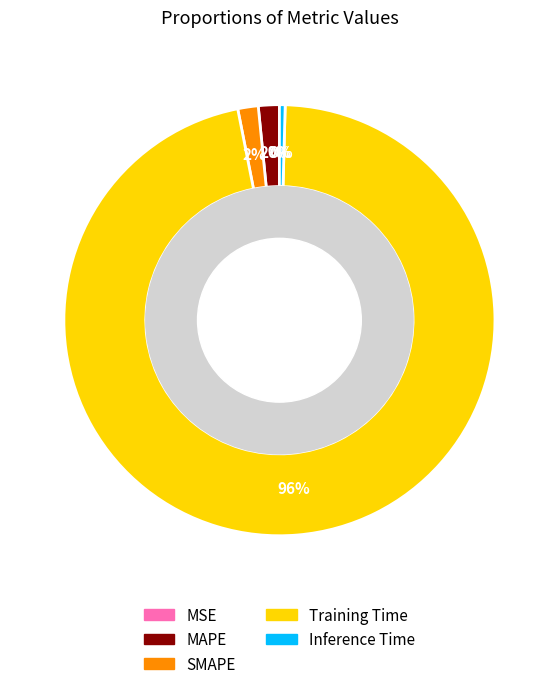

To the nearest percent, what portion does SMAPE represent?

2%